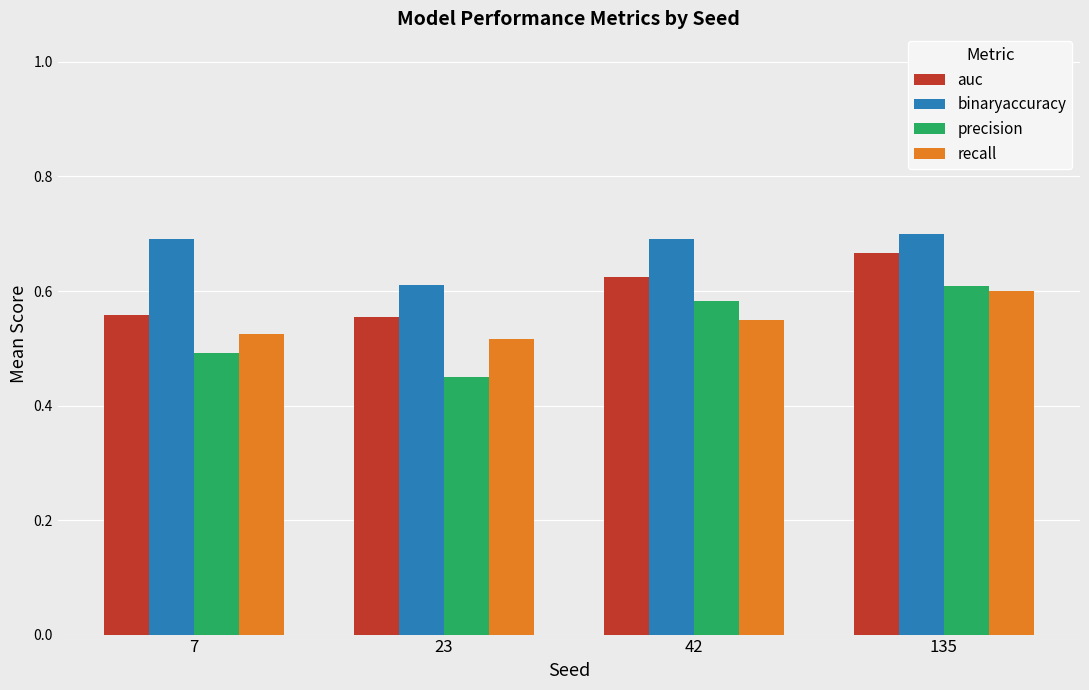

At which category does the chart reach its minimum across all series?

23